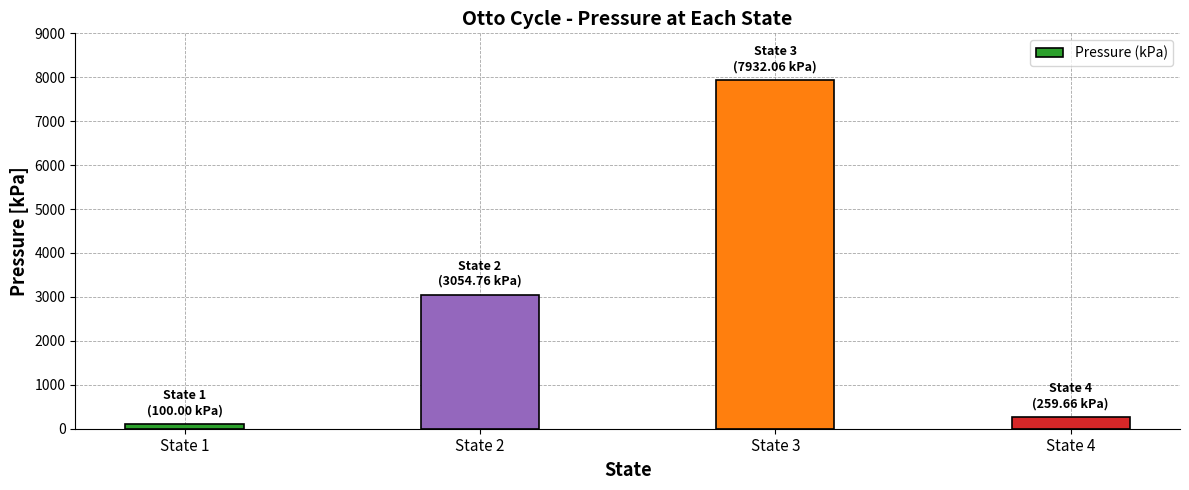

How many data points are less than 3054?

2